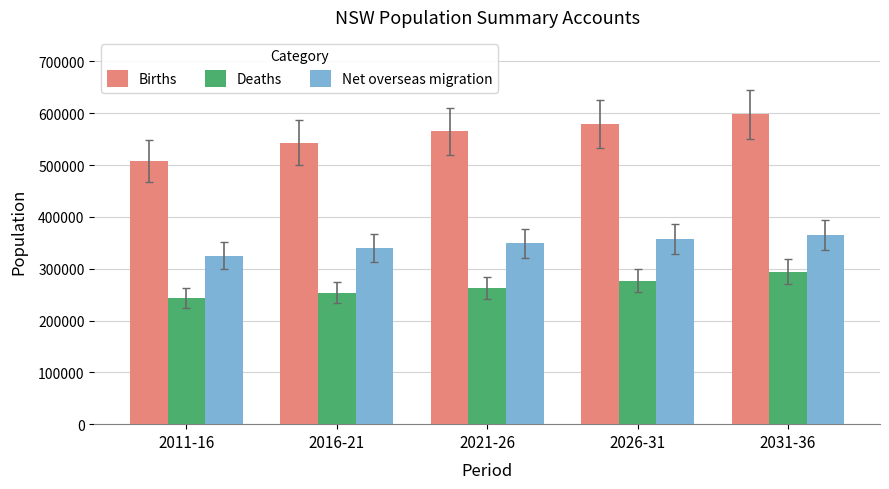

The Net overseas migration series shows 357000 at 2026-31. True or false?

True